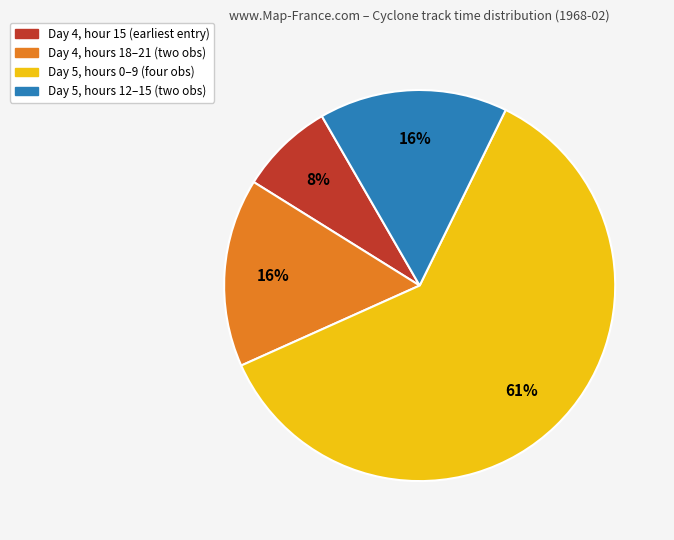

To the nearest percent, what is the average slice percentage?

25%